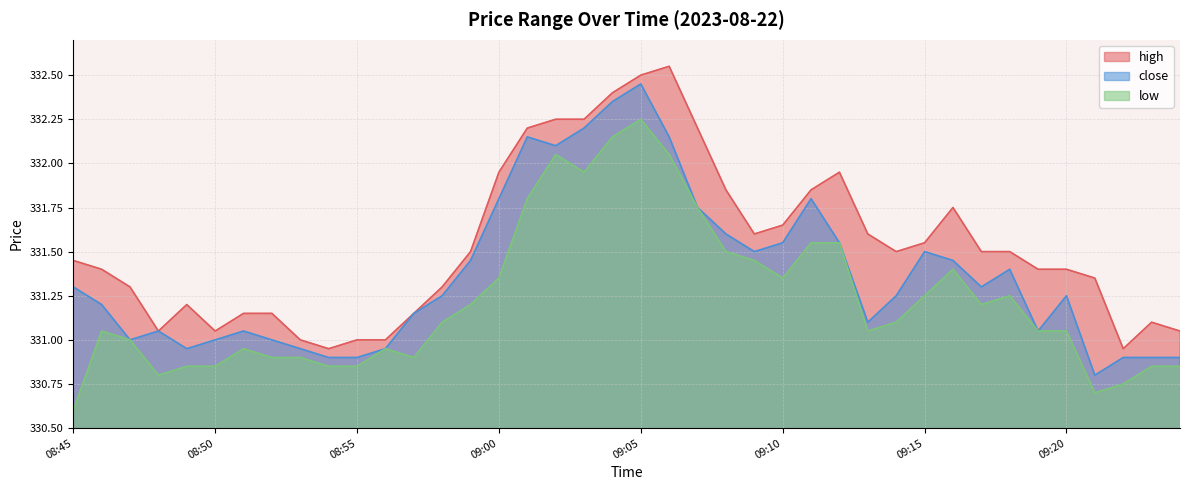

Reading left to right, extract all data points from this chart.

high: 331.4	331.4	331.3	331.1	331.2	331.1	331.1	331.1	331.0	330.9	331.0	331.0	331.1	331.3	331.5	331.9	332.2	332.2	332.2	332.4	332.5	332.6	332.2	331.9	331.6	331.6	331.9	331.9	331.6	331.5	331.6	331.8	331.5	331.5	331.4	331.4	331.4	330.9	331.1	331.1
close: 331.3	331.2	331.0	331.1	330.9	331.0	331.1	331.0	330.9	330.9	330.9	330.9	331.1	331.2	331.4	331.8	332.1	332.1	332.2	332.4	332.4	332.1	331.8	331.6	331.5	331.6	331.8	331.6	331.1	331.2	331.5	331.4	331.3	331.4	331.1	331.2	330.8	330.9	330.9	330.9
low: 330.6	331.1	331.0	330.8	330.9	330.9	330.9	330.9	330.9	330.9	330.9	330.9	330.9	331.1	331.2	331.4	331.8	332.1	331.9	332.1	332.2	332.1	331.8	331.5	331.4	331.4	331.6	331.6	331.1	331.1	331.2	331.4	331.2	331.2	331.1	331.1	330.7	330.8	330.9	330.9